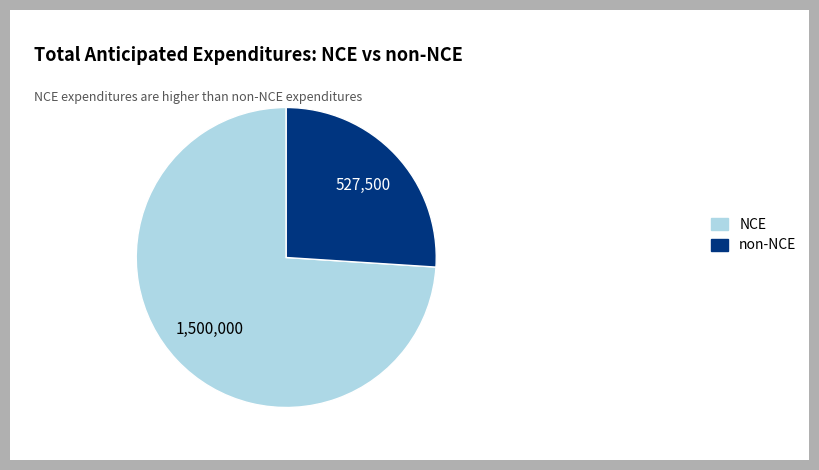

True or false: NCE accounts for 74% of the total.

True